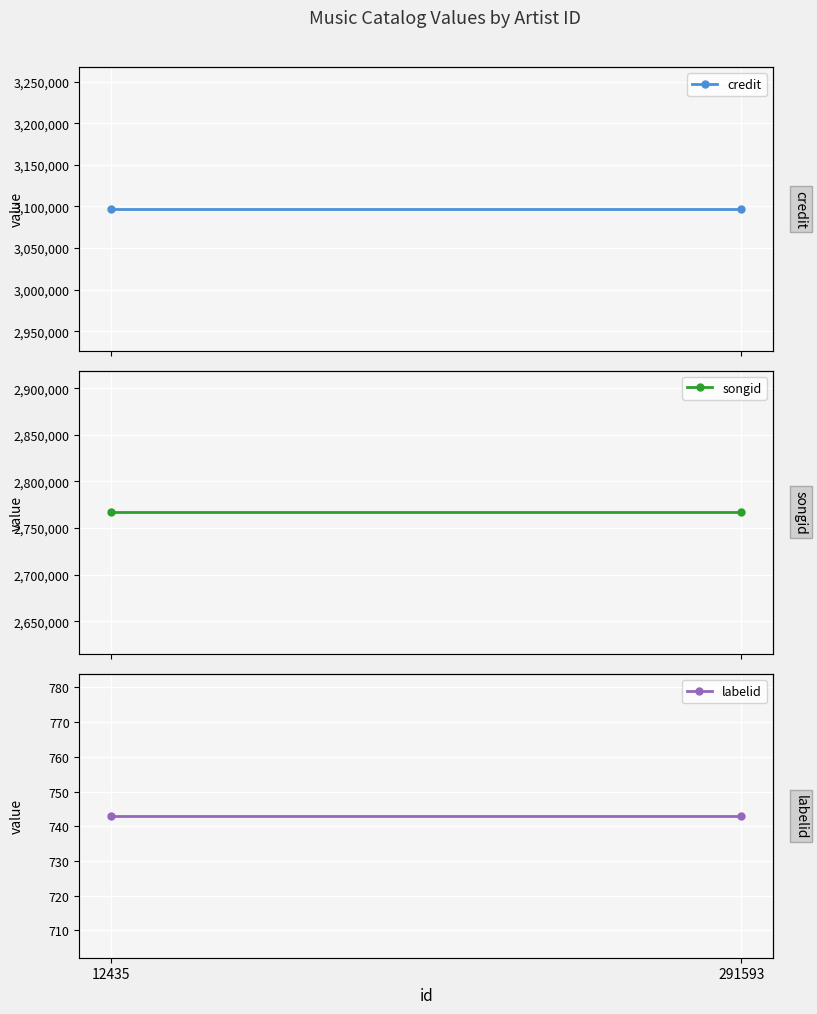

What are all the series names shown in the legend?

credit, songid, labelid